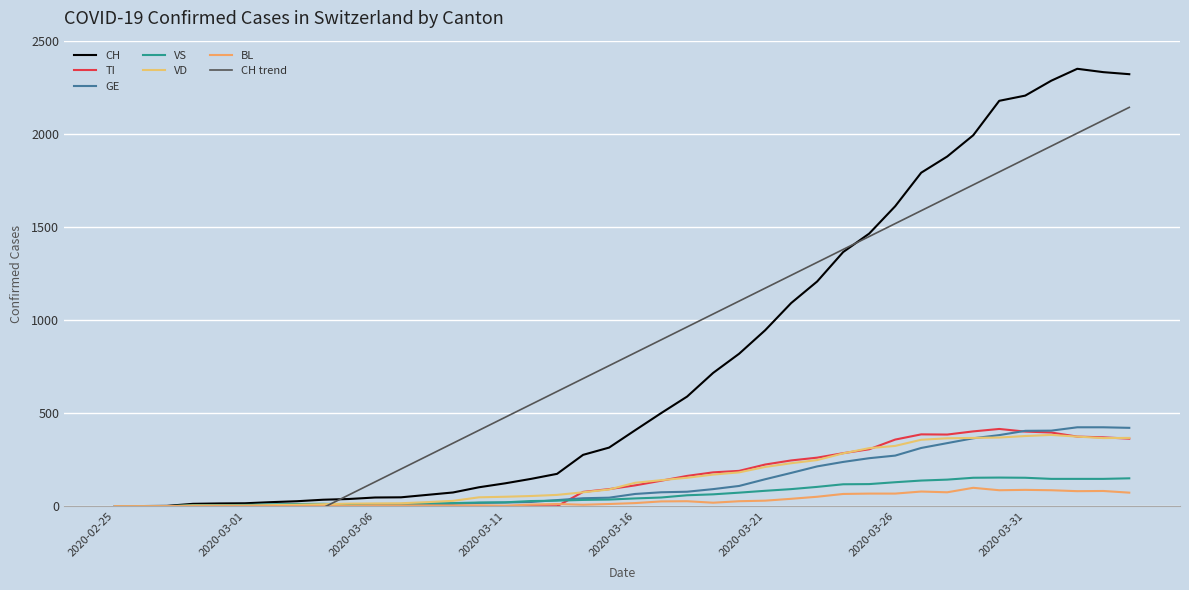

How many interior local peaks does the VS series have?

2